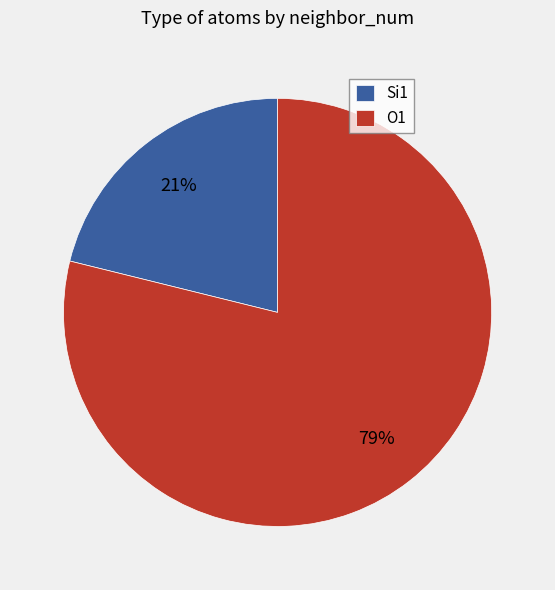

To the nearest percent, what is the average slice percentage?

50%